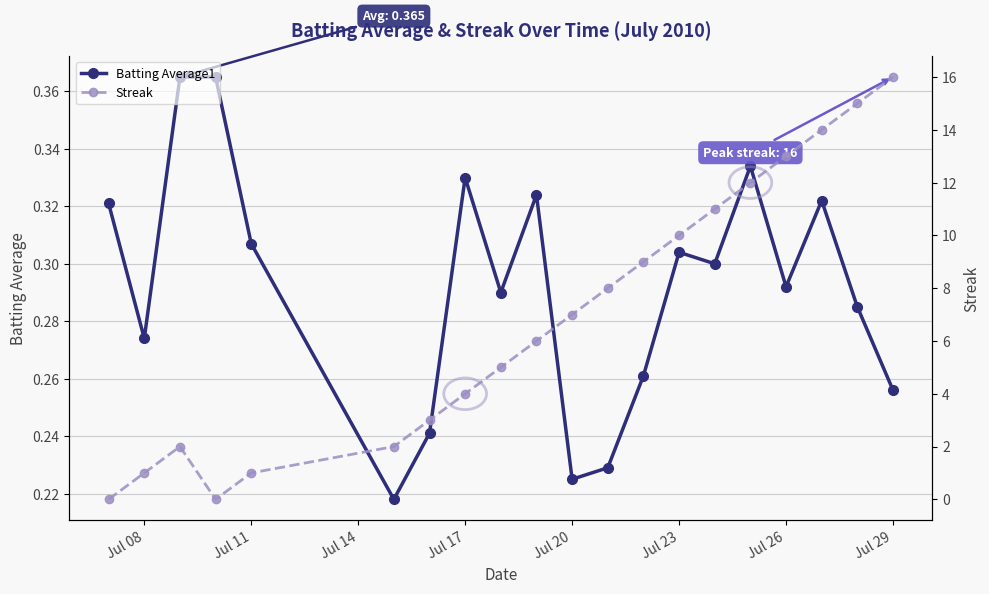

Rank the series by their average value, from highest to lowest.

Streak, Batting Average1